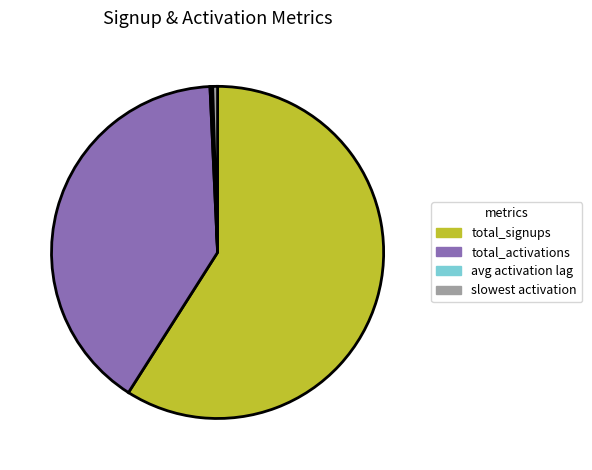

Which slice represents more than half of the pie?

total_signups